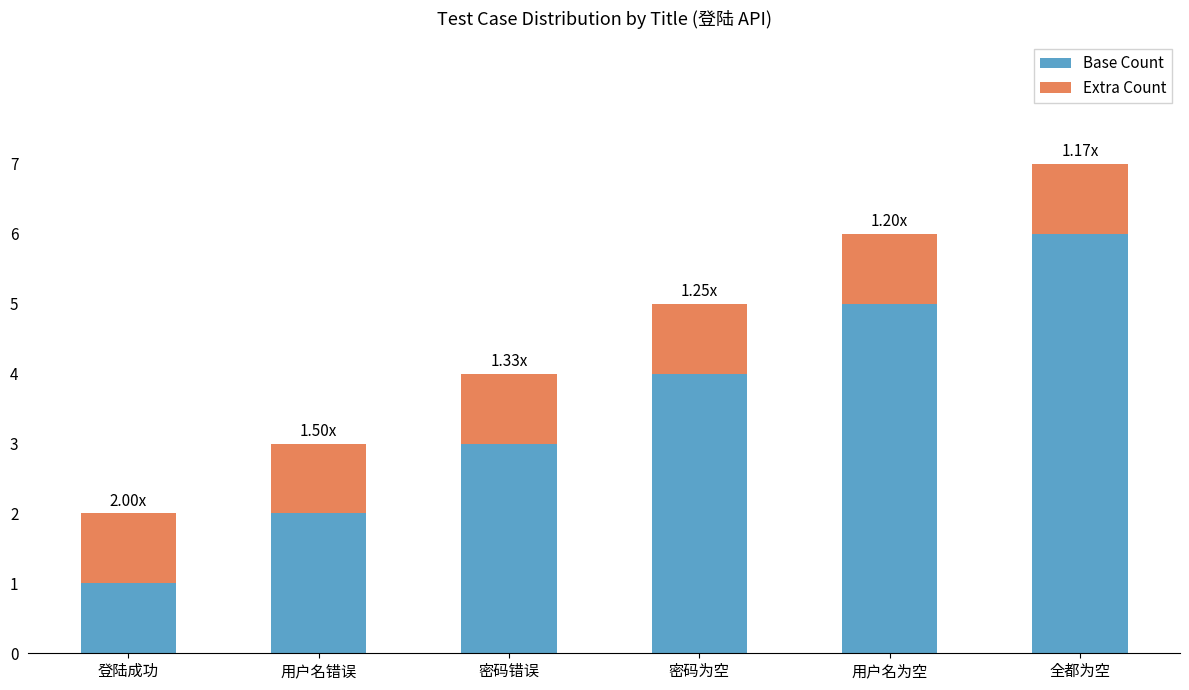

How many Base Count values are between 2 and 5?

4